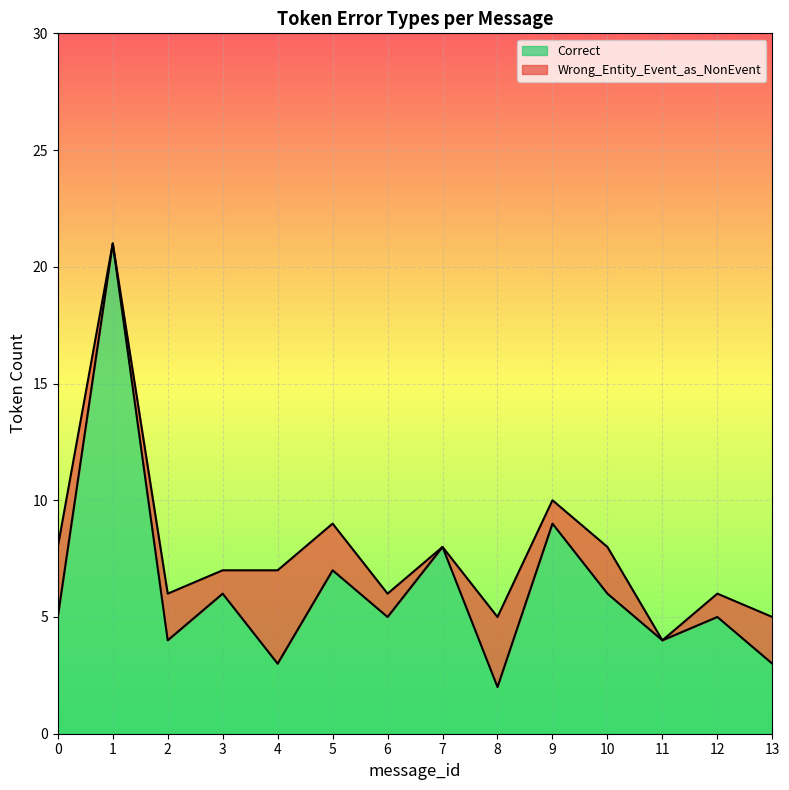

Rank the series by their maximum value, from lowest to highest.

Wrong_Entity_Event_as_NonEvent, Correct